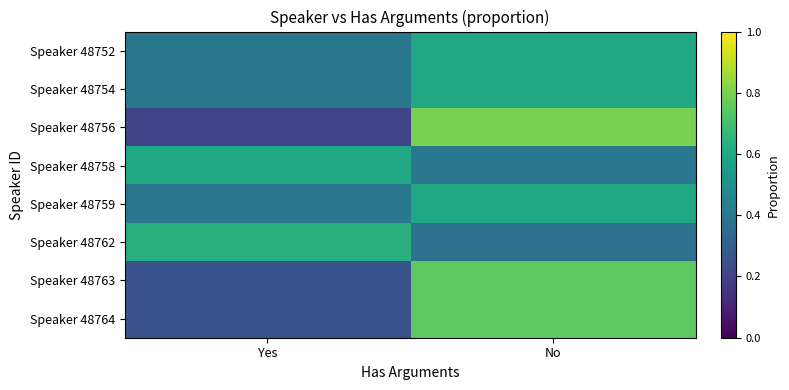

Reading left to right, transcribe all the data shown in this chart.

Speaker 48752: Yes=0.4	No=0.6
Speaker 48754: Yes=0.4	No=0.6
Speaker 48756: Yes=0.2	No=0.8
Speaker 48758: Yes=0.6	No=0.4
Speaker 48759: Yes=0.4	No=0.6
Speaker 48762: Yes=0.6	No=0.4
Speaker 48763: Yes=0.2	No=0.8
Speaker 48764: Yes=0.2	No=0.8